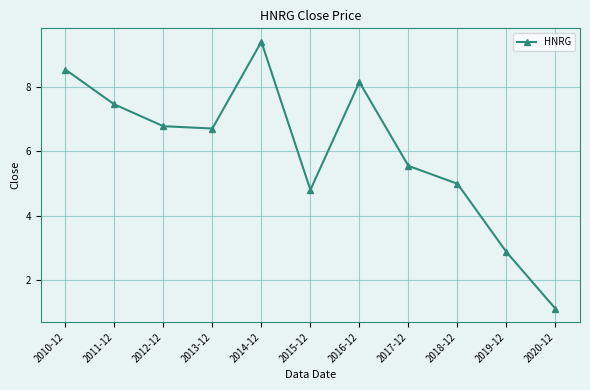

How many series are shown in this chart?

1